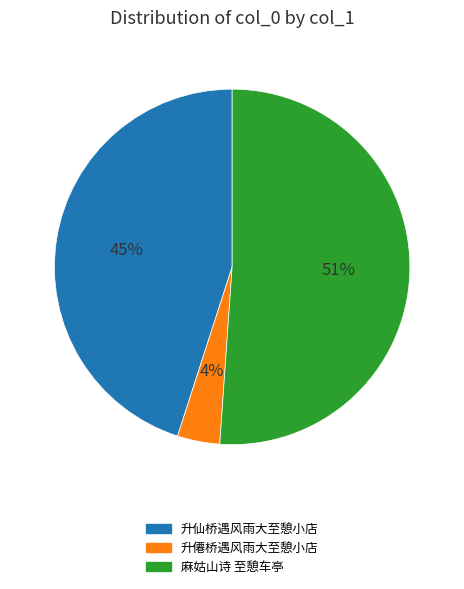

True or false: 升仙桥遇风雨大至憩小店 accounts for 58% of the total.

False